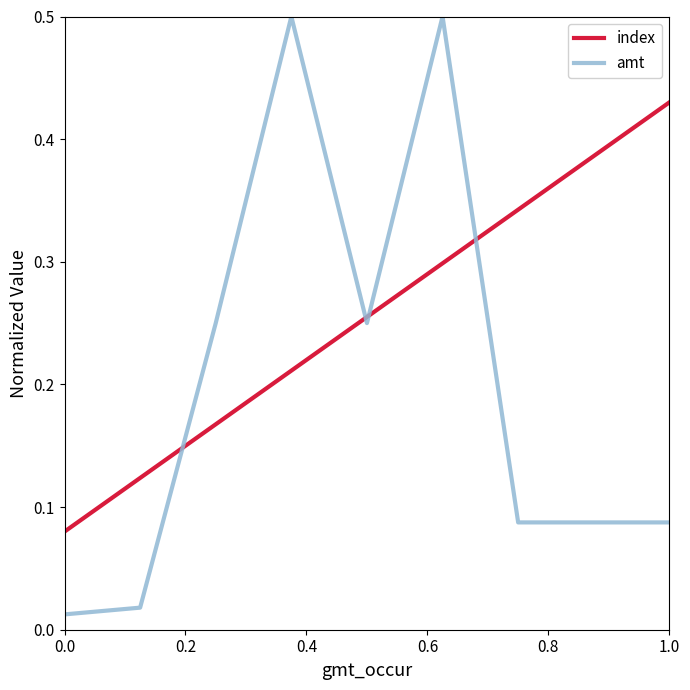

What is the greatest value displayed?

0.5